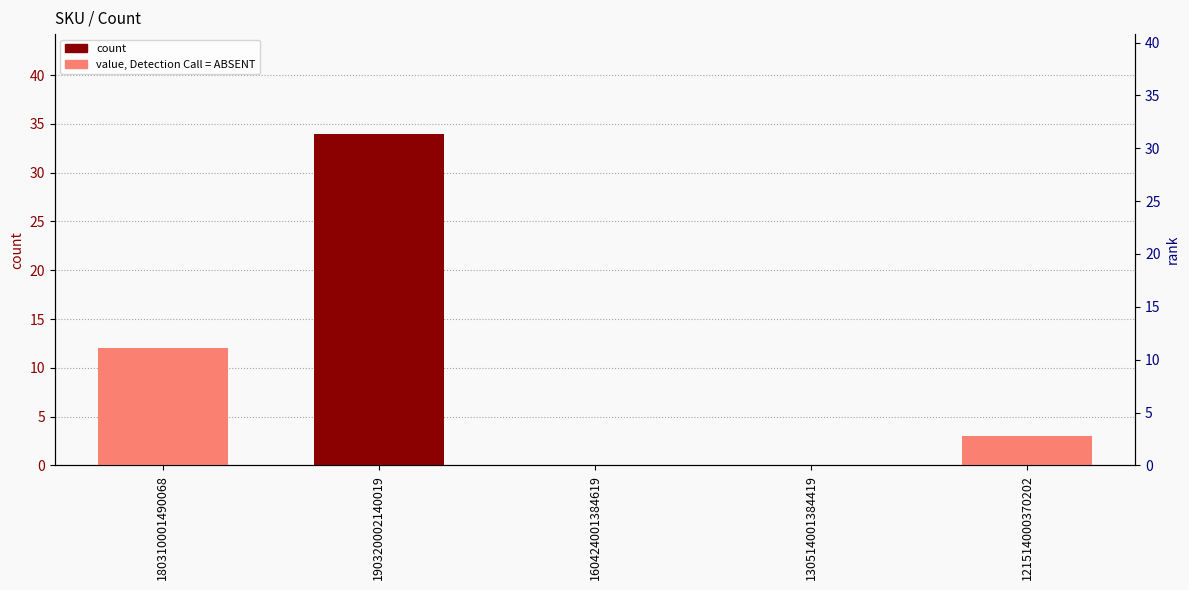

List the labels in order of value, smallest first.

160424001384619, 130514001384419, 121514000370202, 180310001490068, 190320002140019